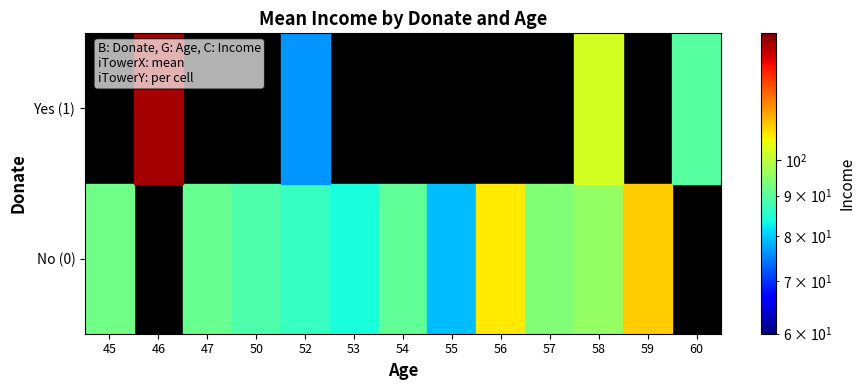

At which category does the chart reach its minimum across all series?

52